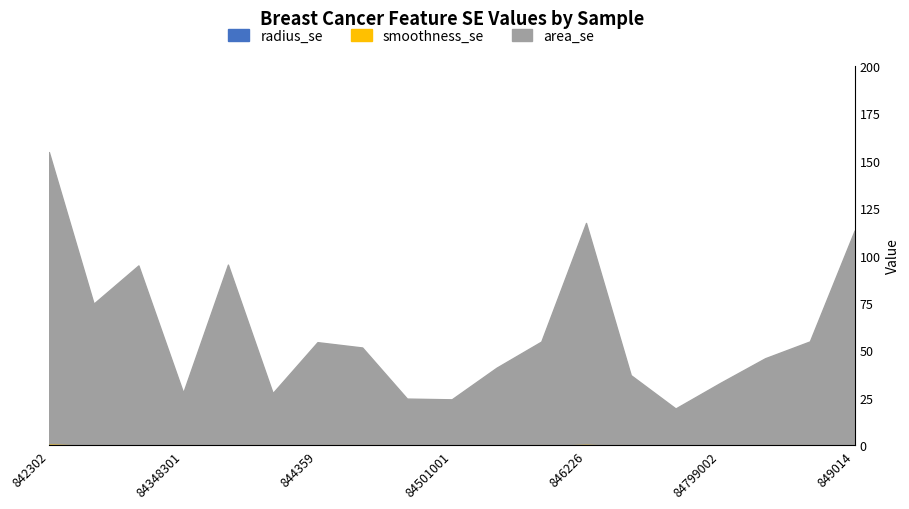

Is the value of radius_se at 84501001 greater than the value of area_se at 84667401?

No